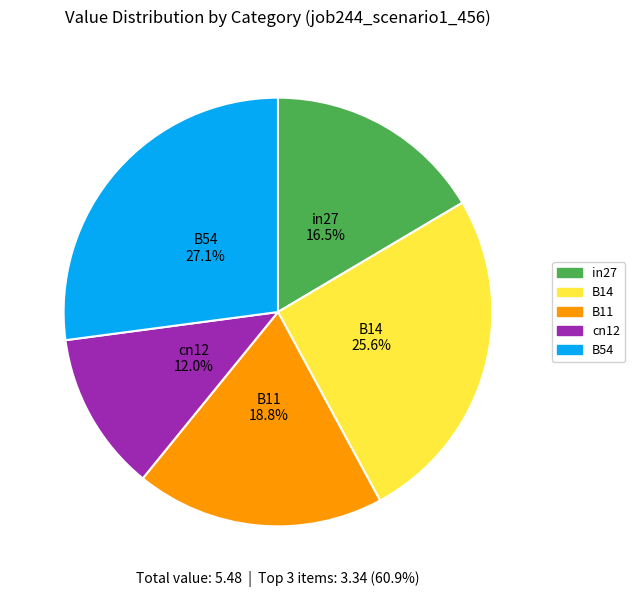

What is the largest slice in the pie chart?

B54